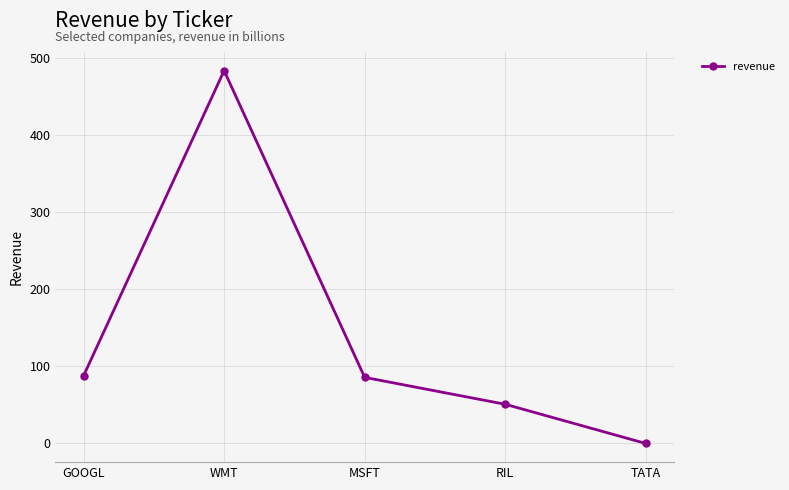

What value does the data have at RIL?

50